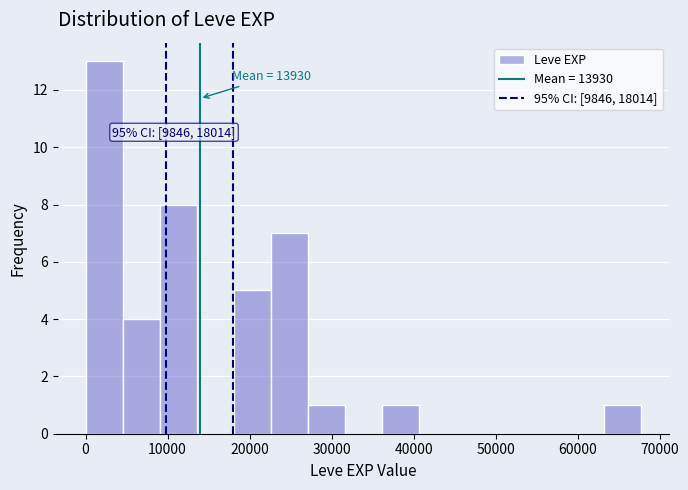

Over which range of the x-axis is the bar tallest?

0 to 5000